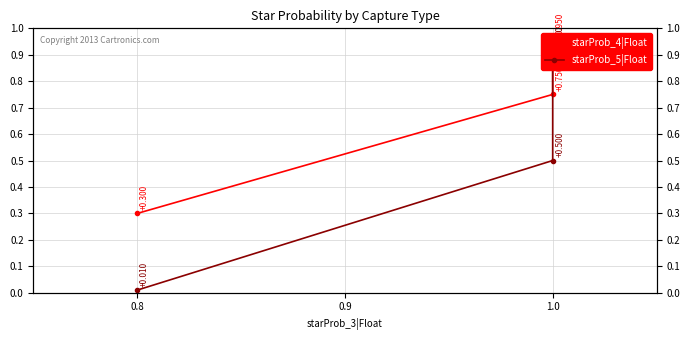

What is the average value of the starProb_4|Float series?

0.7